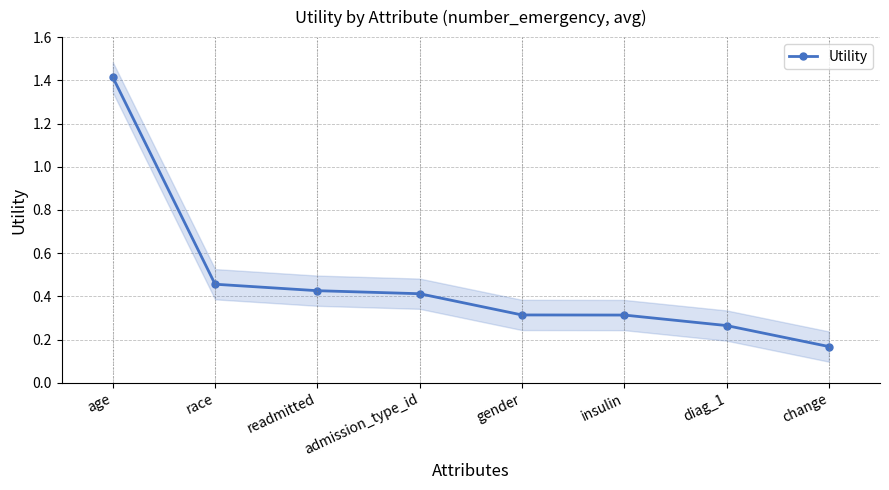

Count the values in the range 0 to 1.

7